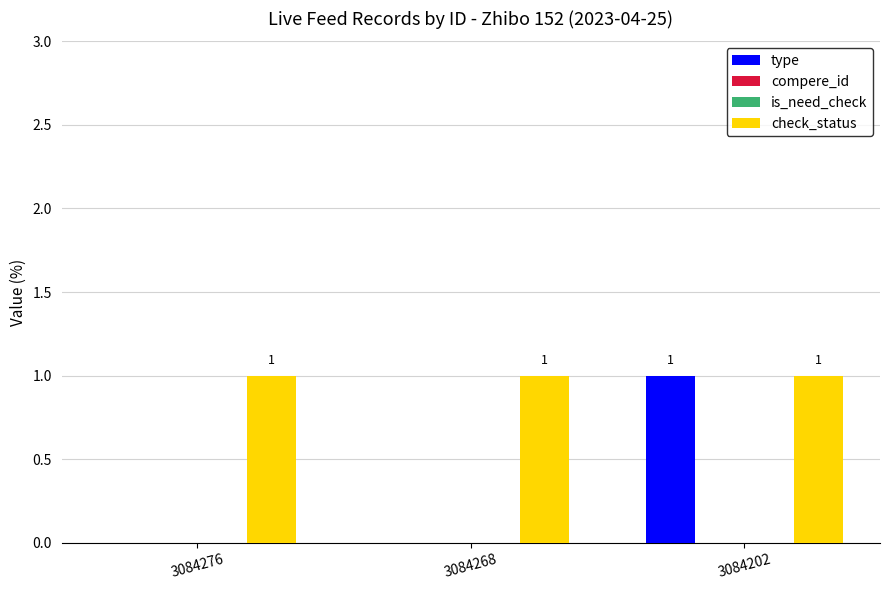

Rank the series at 3084202 from lowest to highest value.

compere_id, is_need_check, type, check_status